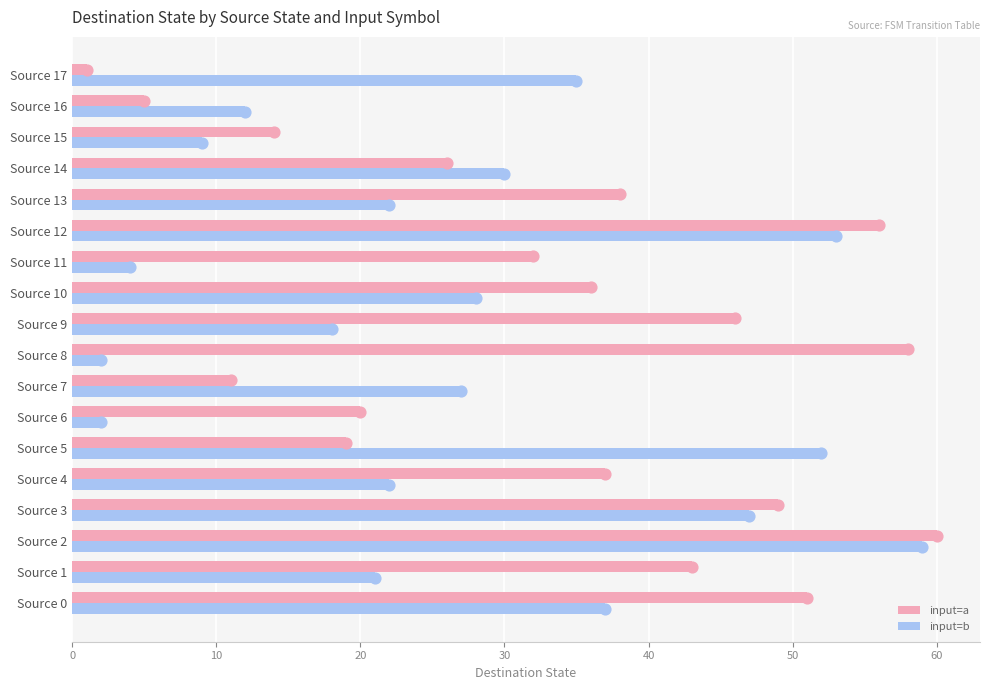

Is the value of input=a at Source 2 greater than the value of input=b at Source 12?

Yes